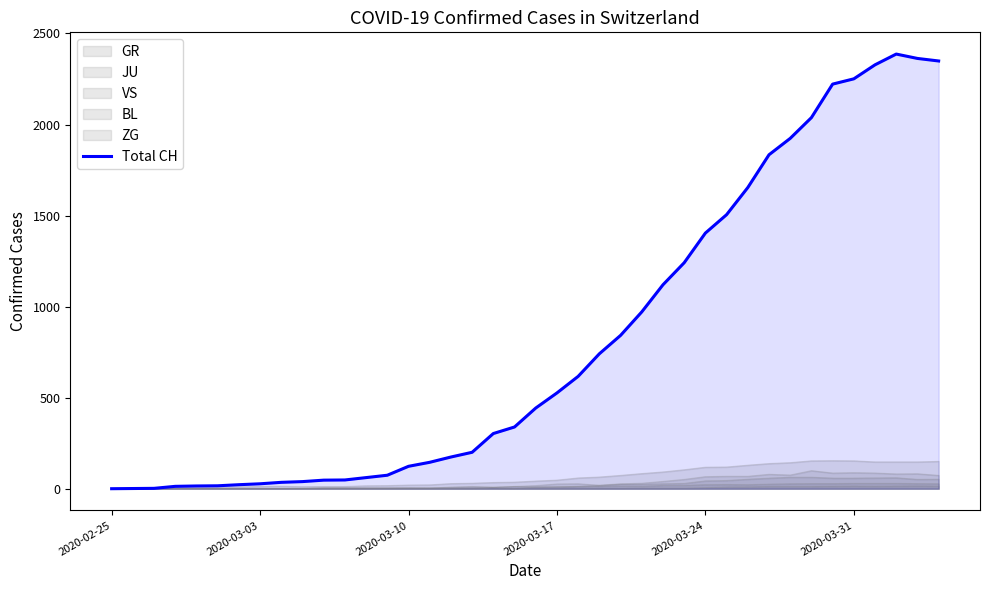

How many values are above zero?

39